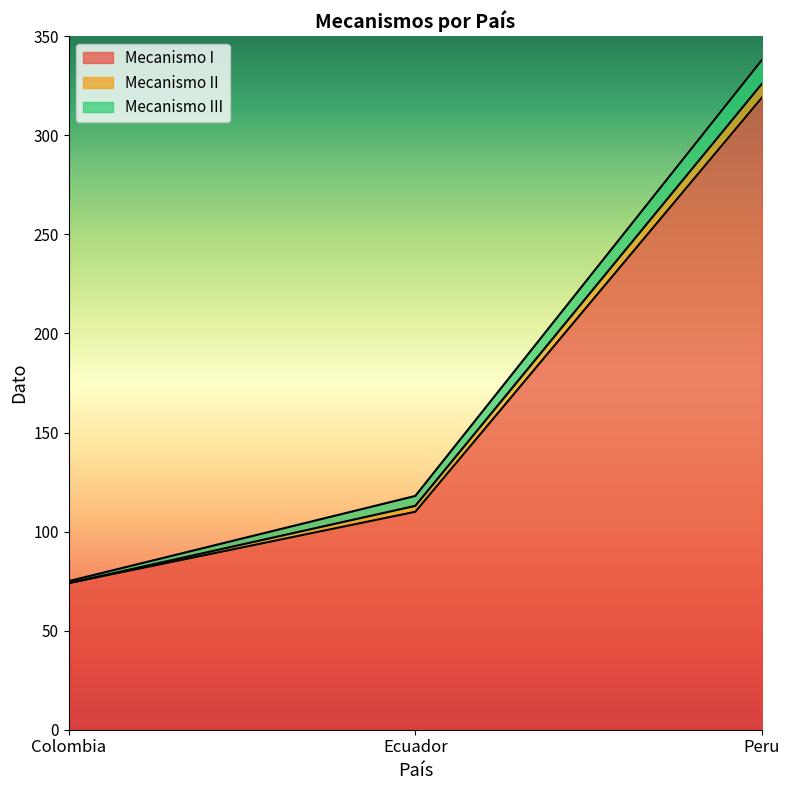

List the labels in order of Mecanismo II value, largest first.

Peru, Ecuador, Colombia